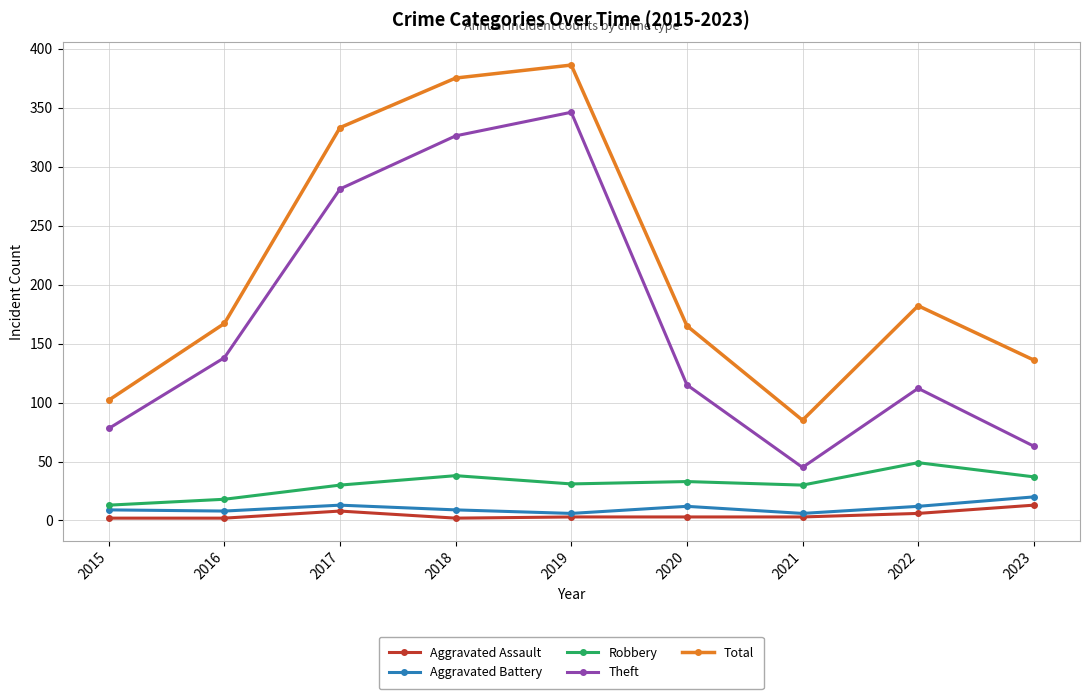

Which series changed the most between 2015 and 2020?

Total